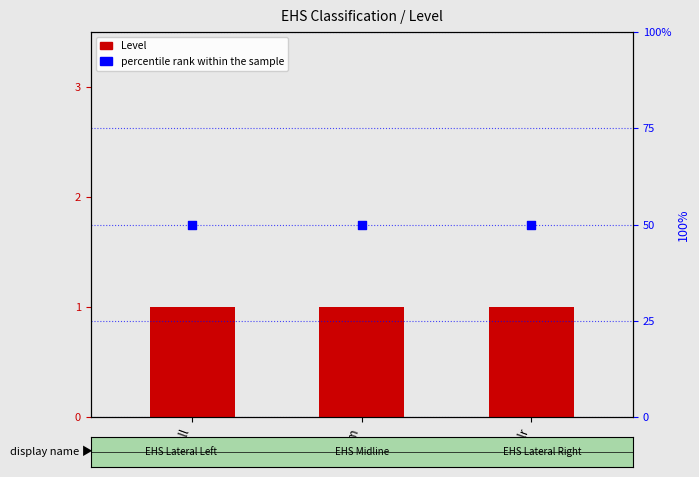

Which series has the largest total across all categories?

percentile rank within the sample